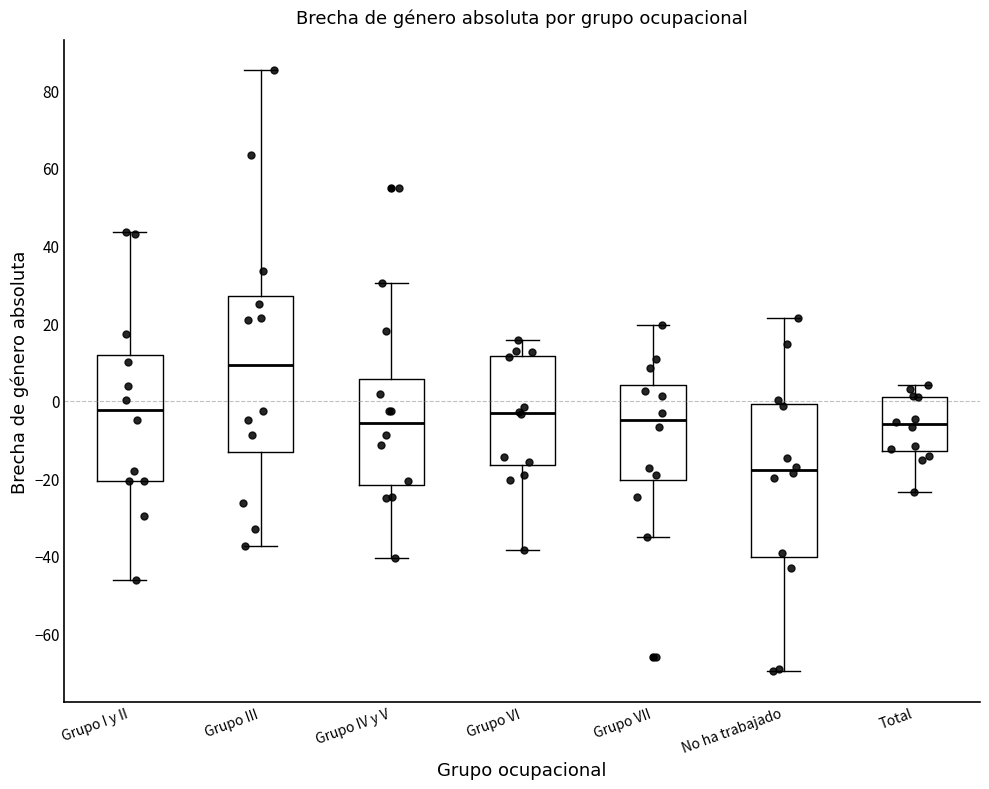

Reading left to right, read every box against the y-axis: the position of its median line, the range the box covers, and the ends of its whiskers. The values are not printed on the chart, so give them approximately, as read against the axis.

Grupo I y II: median -2, box -20 to 12, whiskers -46 to 44
Grupo III: median 10, box -14 to 28, whiskers -38 to 86
Grupo IV y V: median -6, box -22 to 6, whiskers -40 to 30
Grupo VI: median -4, box -16 to 12, whiskers -38 to 16
Grupo VII: median -6, box -20 to 4, whiskers -36 to 20
No ha trabajado: median -18, box -40 to 0, whiskers -70 to 22
Total: median -6, box -12 to 0, whiskers -24 to 4